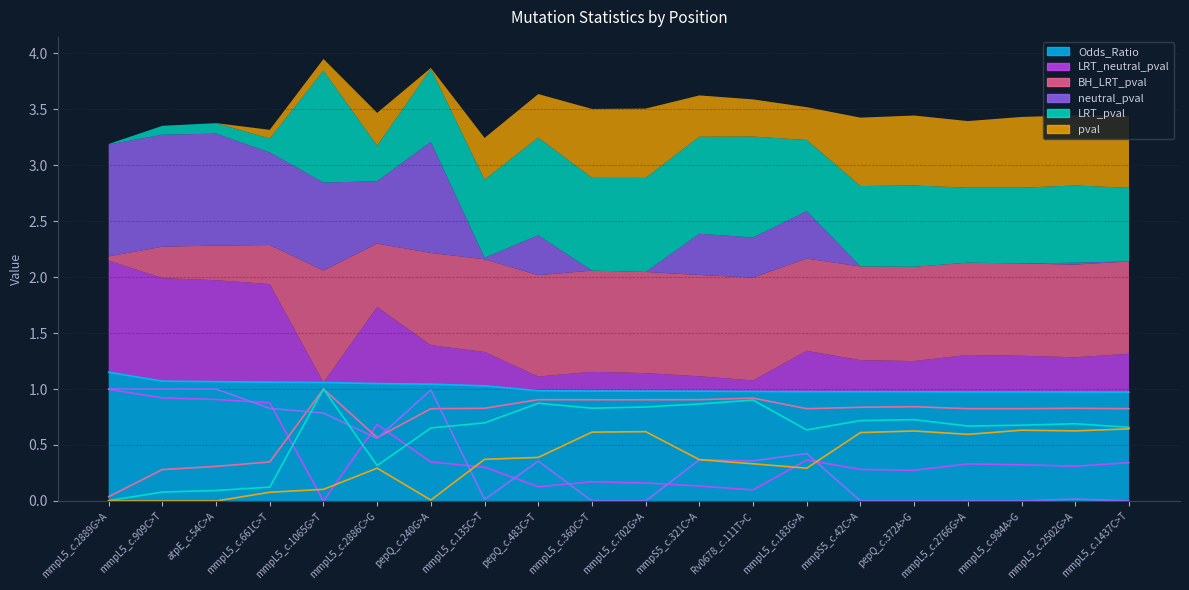

Between which two adjacent categories do LRT_neutral_pval and pval first intersect?

mmpL5_c.661C>T and mmpL5_c.1065G>T